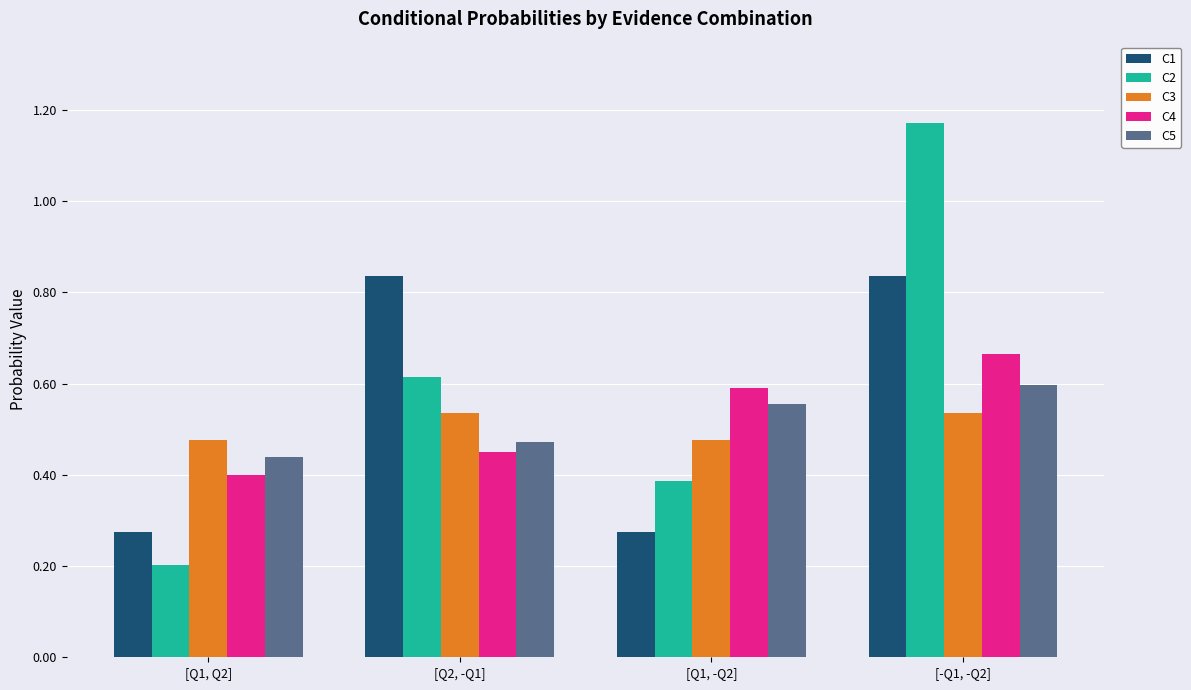

At which category does the chart reach its peak across all series?

[-Q1, -Q2]